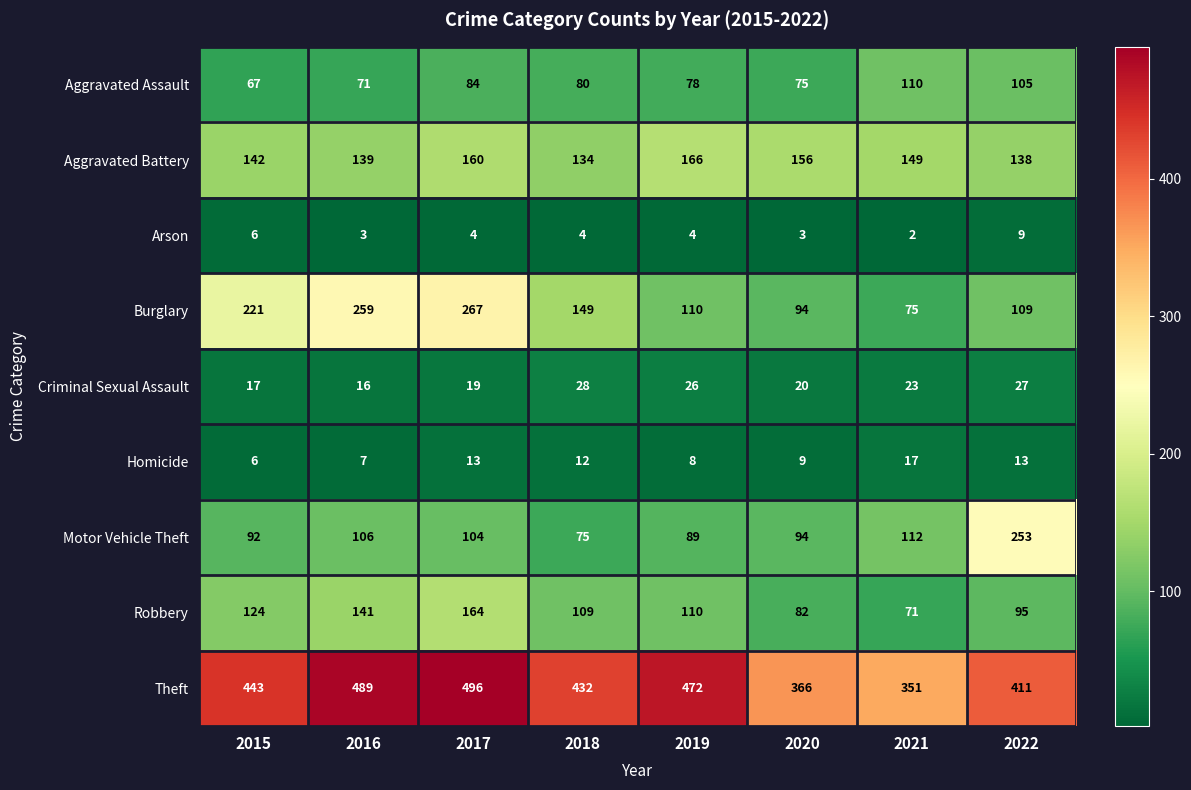

What is the maximum value shown in the chart?

496